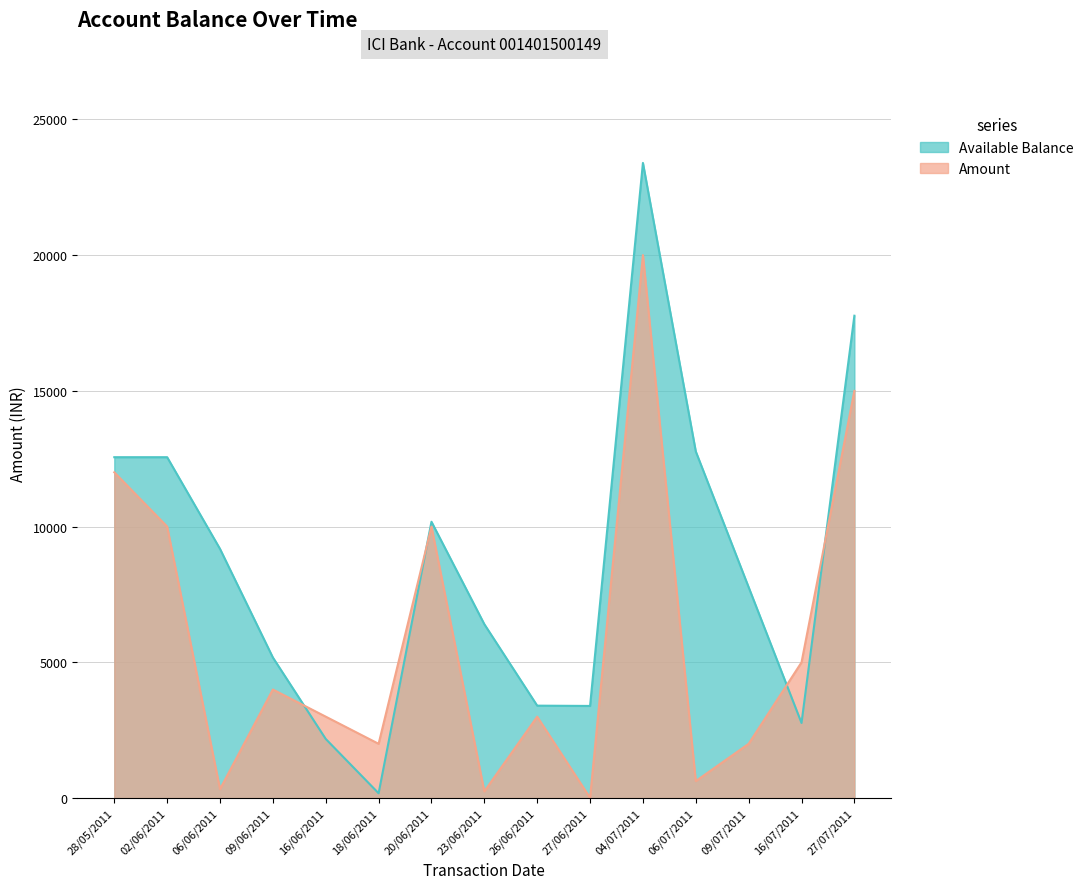

Which series ends up on top after the final intersection of Available Balance and Amount?

Available Balance